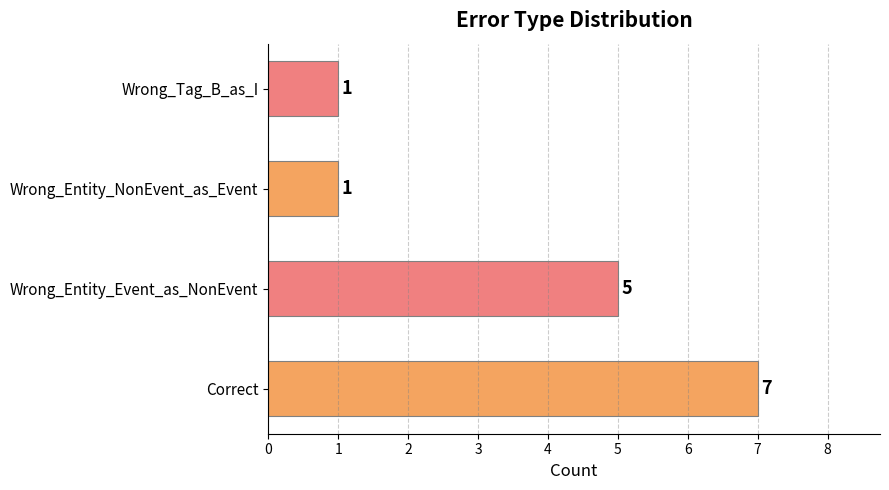

What is the difference between the maximum and minimum values?

6